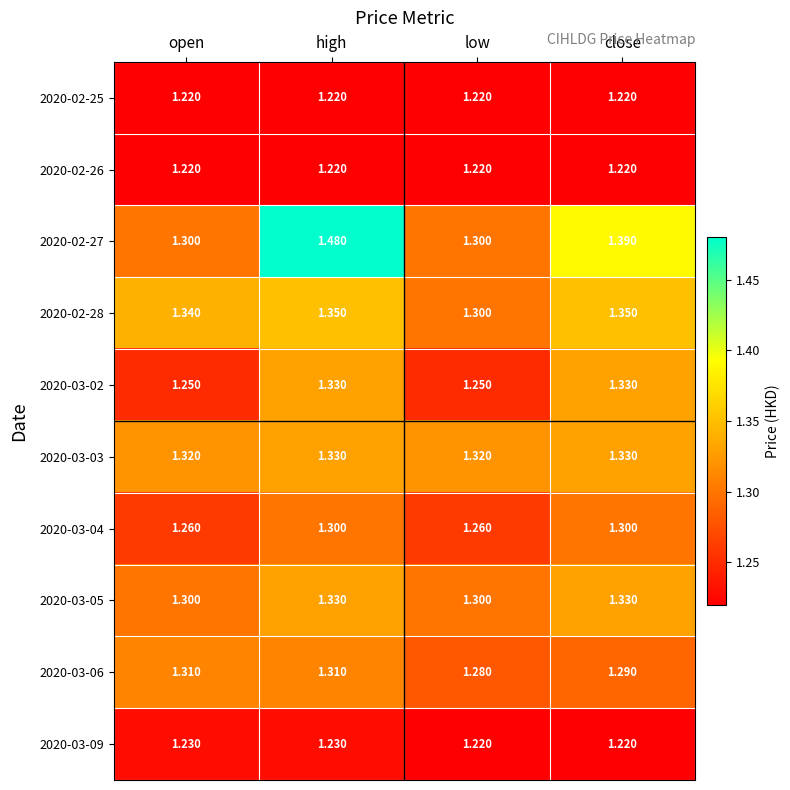

At which category is the sum across all series the highest?

high